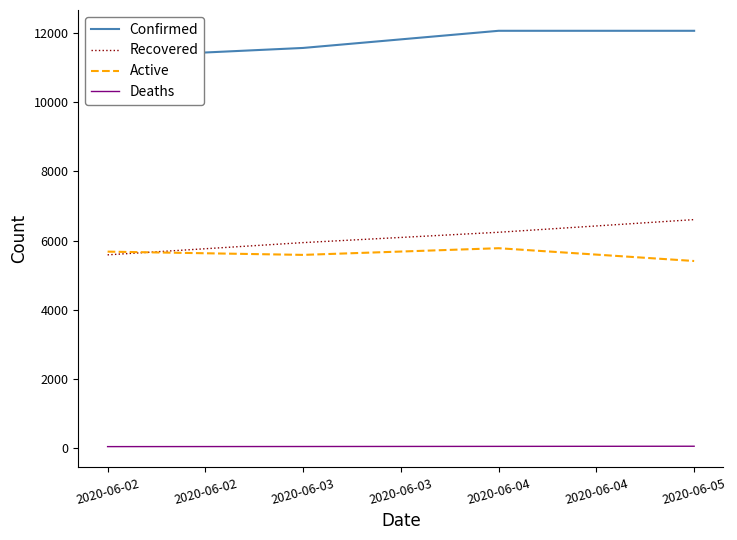

How many data points in Active are less than 5680?

2